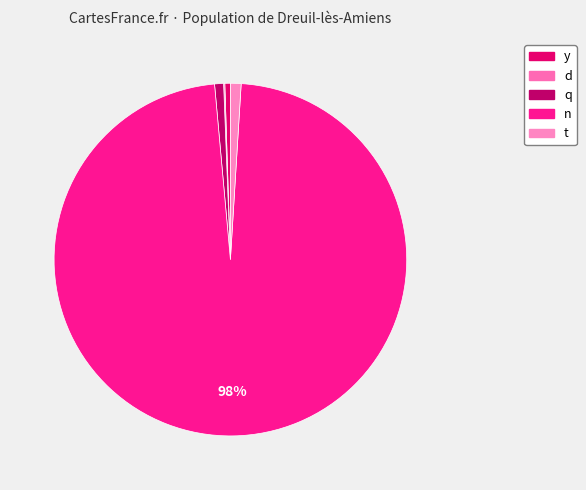

Does n account for over 50% of the chart?

Yes